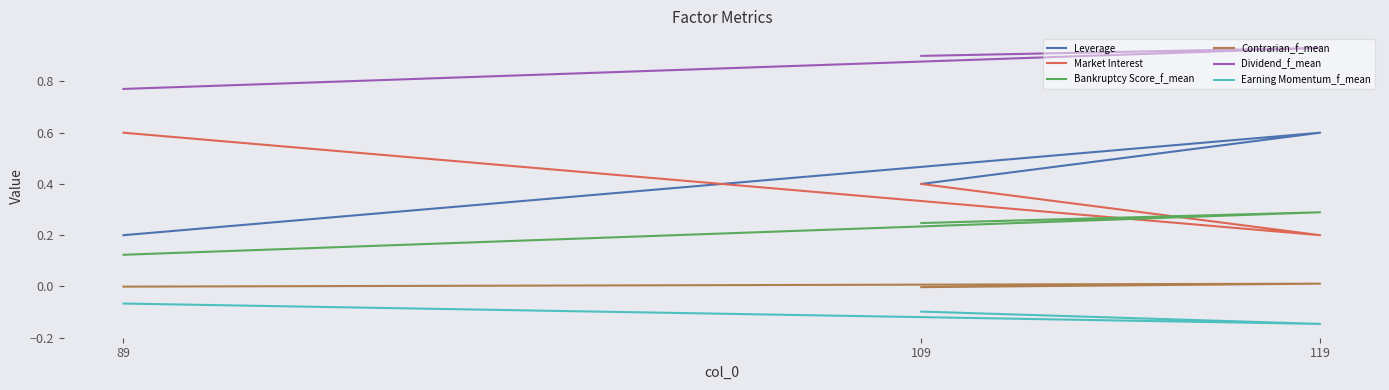

Which series has the largest range (max minus min)?

Leverage